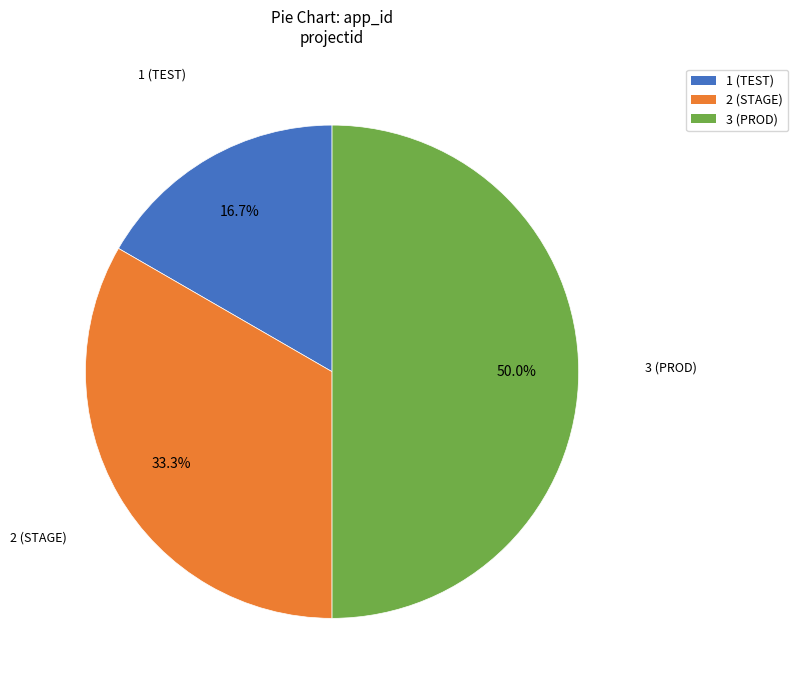

Which category has the smallest portion of the pie?

1